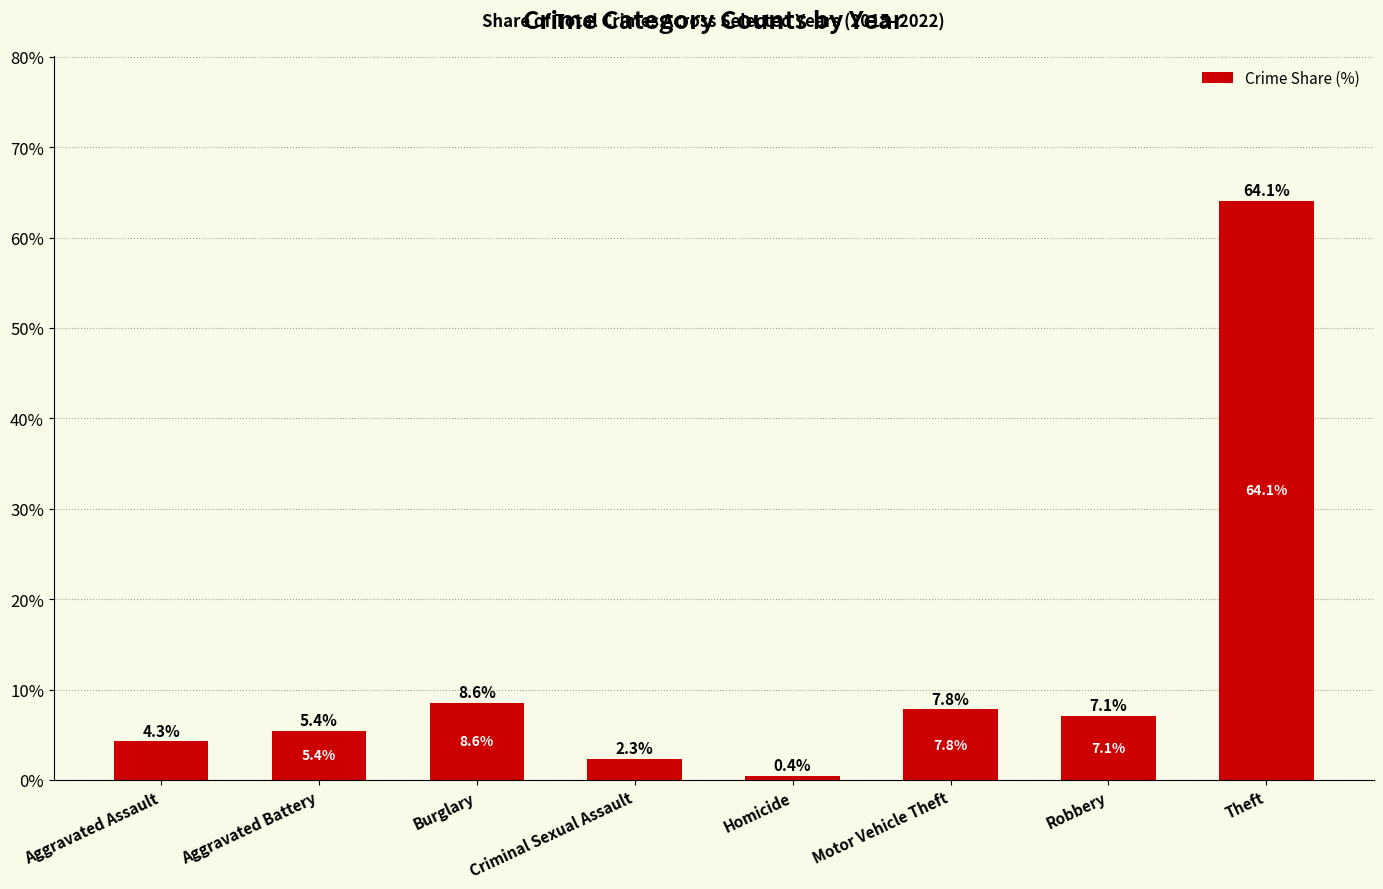

The value at Aggravated Battery is 5.4. True or false?

True